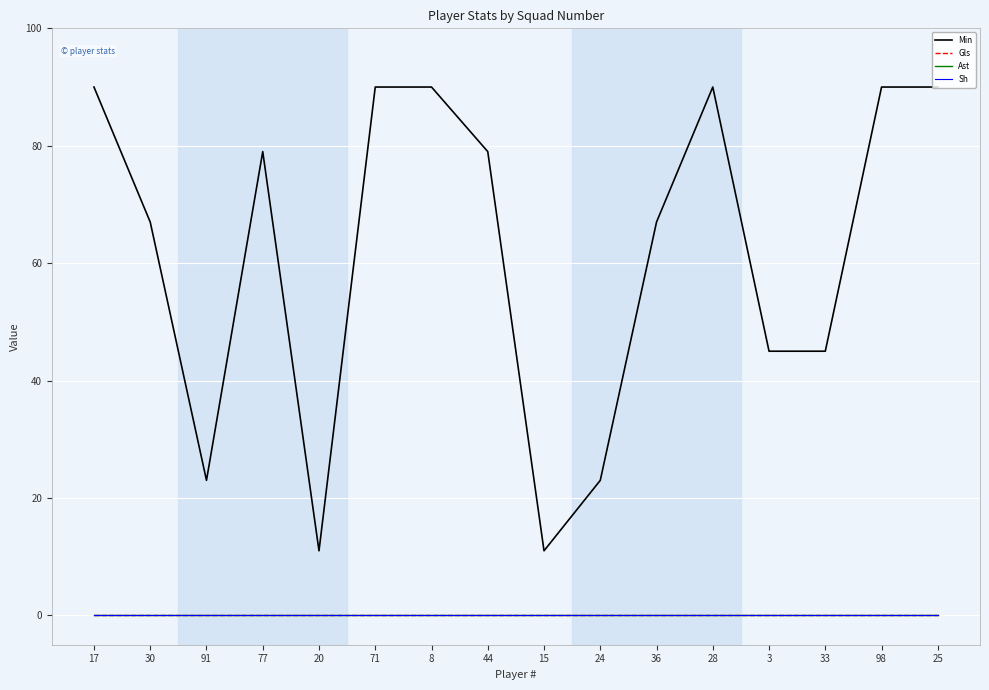

Reading left to right, what are all the values shown in this chart?

Min: 17=90	30=67	91=23	77=79	20=11	71=90	8=90	44=79	15=11	24=23	36=67	28=90	3=45	33=45	98=90	25=90
Gls: 17=0	30=0	91=0	77=0	20=0	71=0	8=0	44=0	15=0	24=0	36=0	28=0	3=0	33=0	98=0	25=0
Ast: 17=0	30=0	91=0	77=0	20=0	71=0	8=0	44=0	15=0	24=0	36=0	28=0	3=0	33=0	98=0	25=0
Sh: 17=0	30=0	91=0	77=0	20=0	71=0	8=0	44=0	15=0	24=0	36=0	28=0	3=0	33=0	98=0	25=0